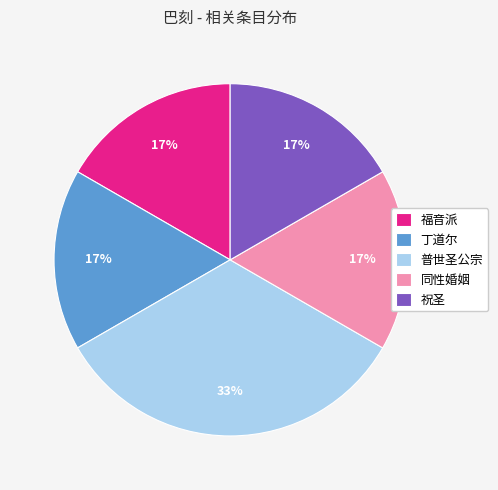

To the nearest percent, what portion does 同性婚姻 represent?

17%